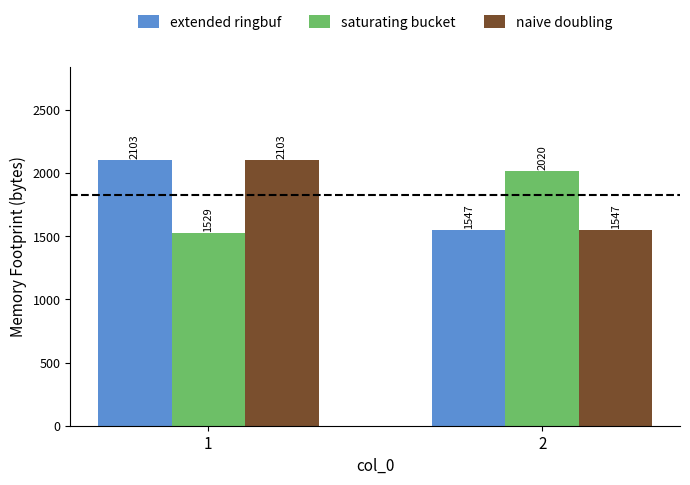

Is the value of extended ringbuf at 2 greater than the value of saturating bucket at 1?

Yes